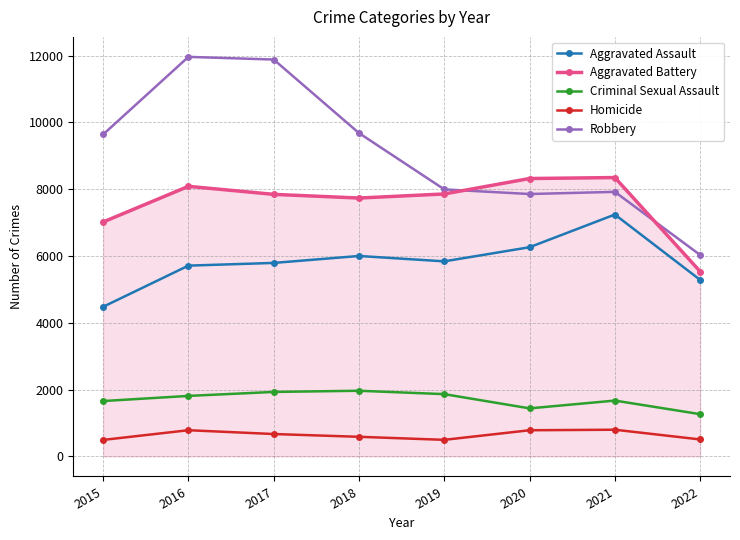

What is the maximum value shown in the chart?

11960